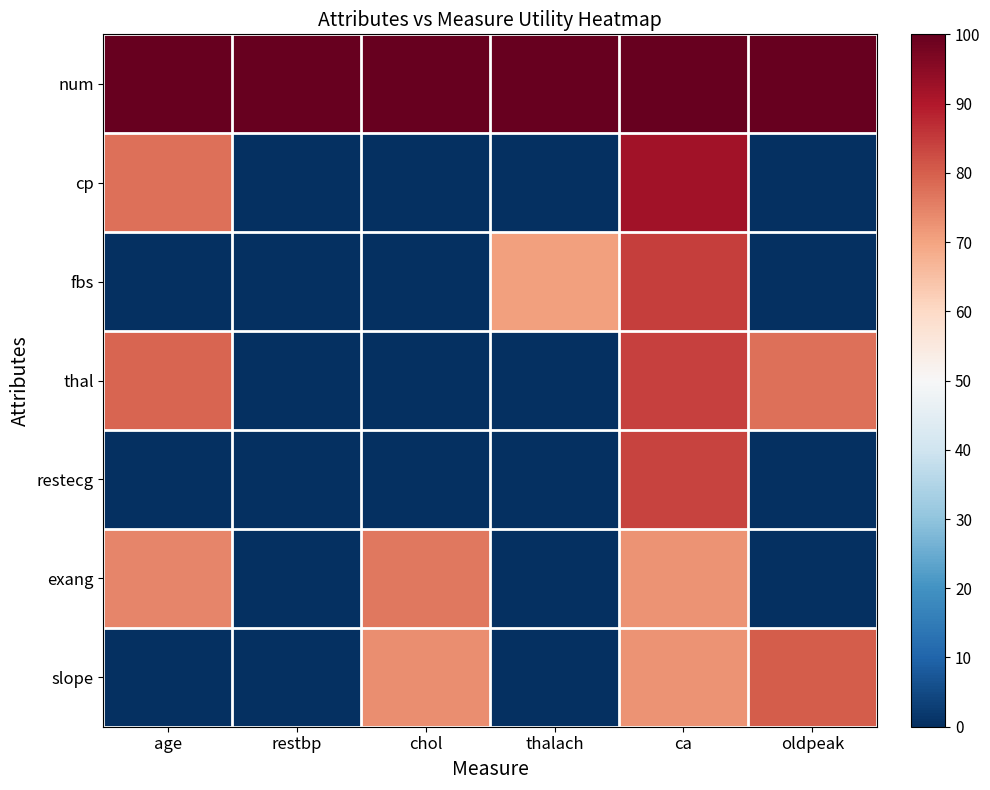

At thalach, list the series in order from smallest to largest.

cp, thal, restecg, exang, slope, fbs, num